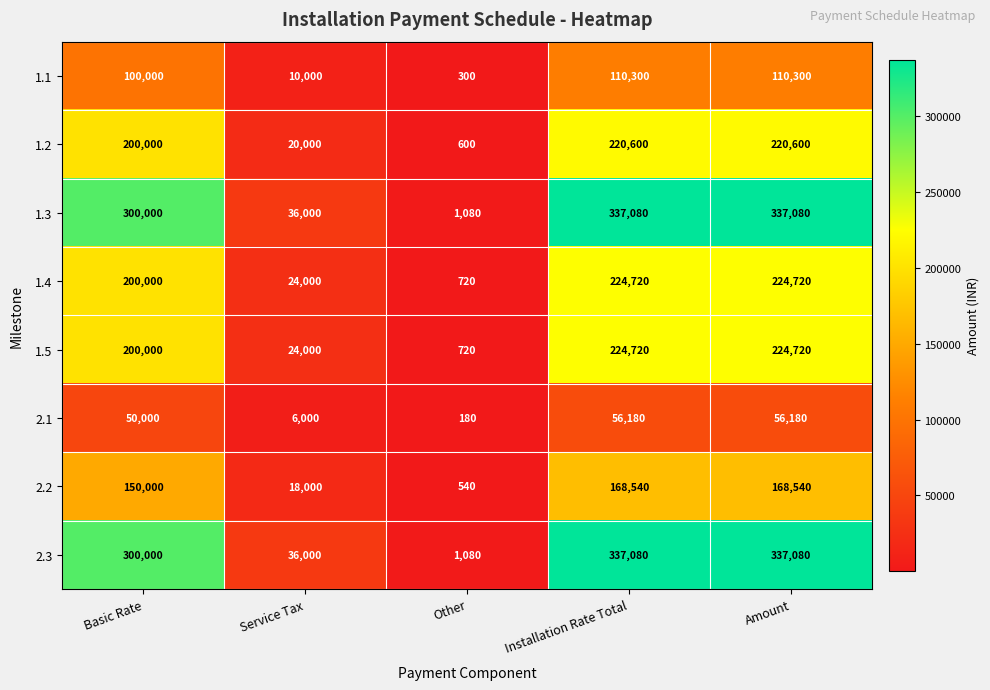

Is it true that 2.2 equals 293100 at Installation Rate Total?

False